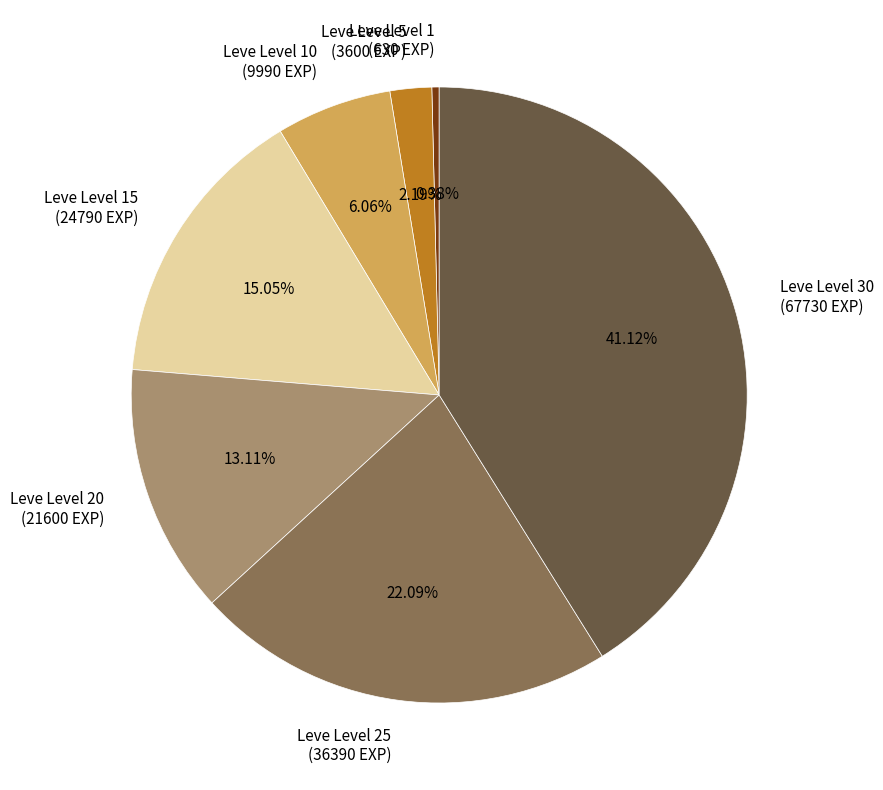

Is there any slice that represents more than half of the pie?

No